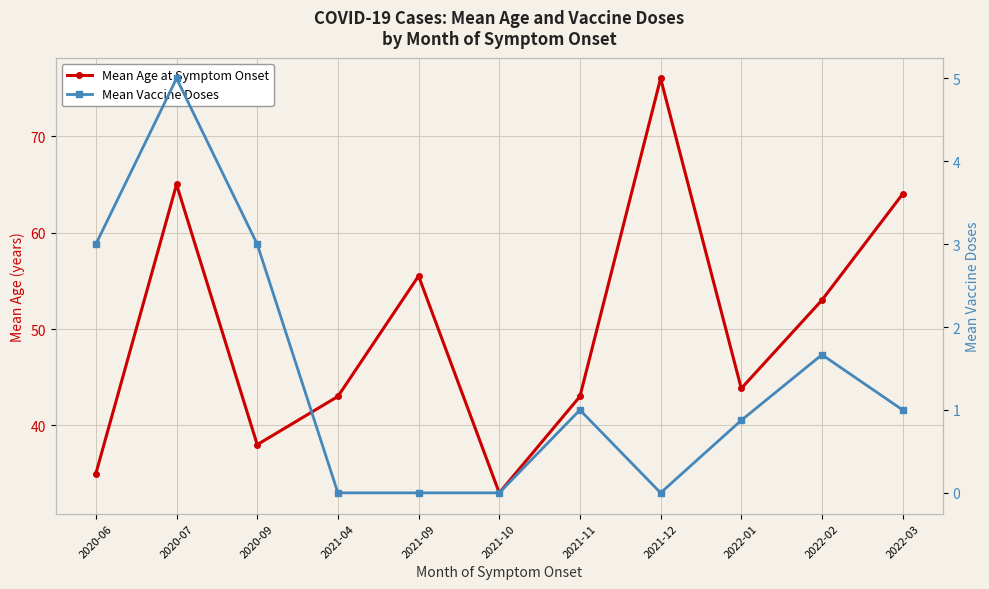

Reading left to right, extract all data points from this chart.

Mean Age at Symptom Onset: 2020-06=35.0	2020-07=65.0	2020-09=38.0	2021-04=43.0	2021-09=55.5	2021-10=33.0	2021-11=43.0	2021-12=76.0	2022-01=43.8	2022-02=53.0	2022-03=64.0
Mean Vaccine Doses: 2020-06=3.0	2020-07=5.0	2020-09=3.0	2021-04=0.0	2021-09=0.0	2021-10=0.0	2021-11=1.0	2021-12=0.0	2022-01=0.9	2022-02=1.7	2022-03=1.0